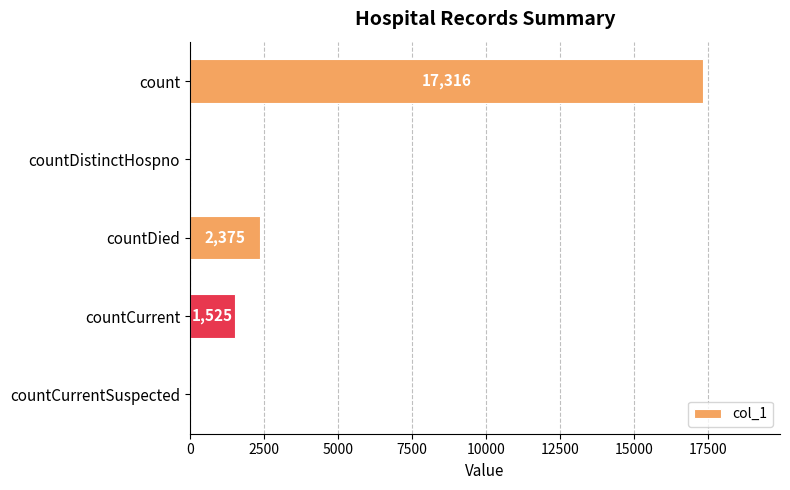

Is it true that the value at countCurrent is 853?

False